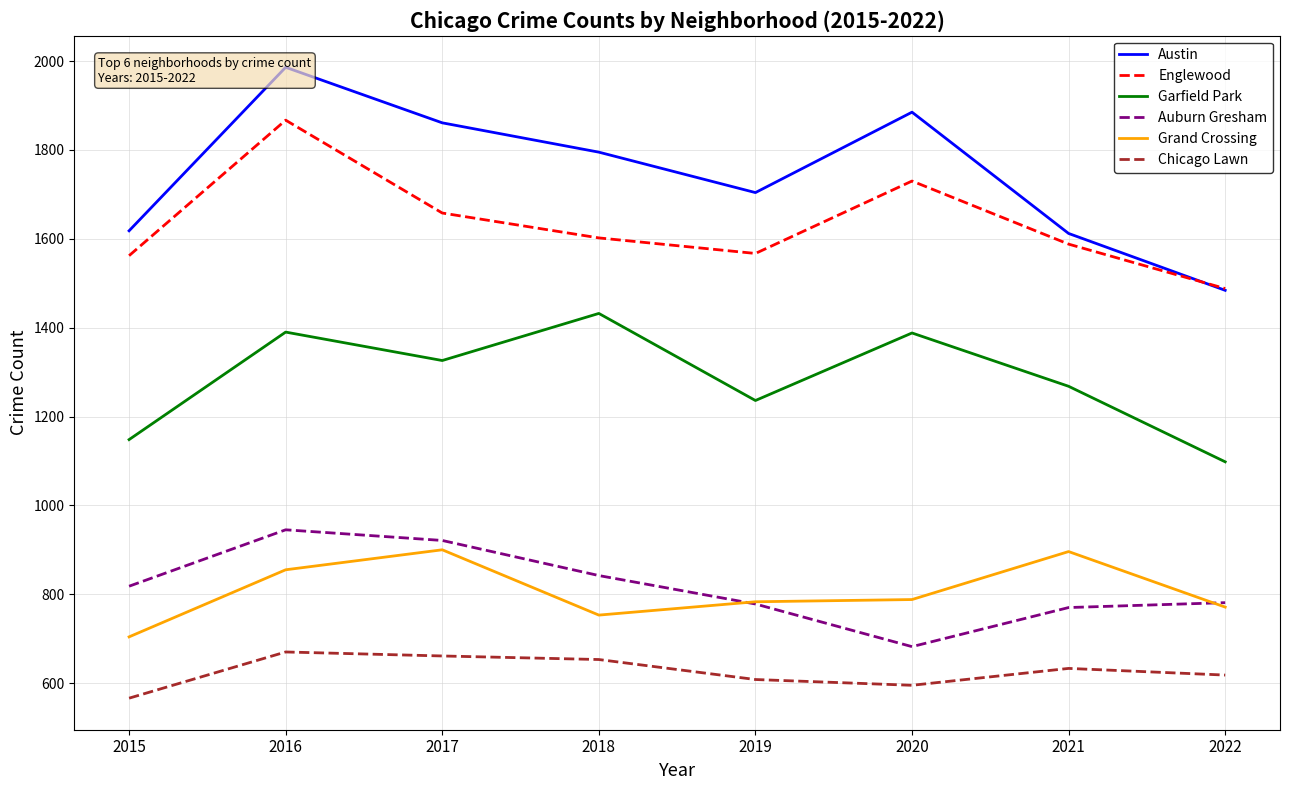

Where does the Austin series first go above 1795?

2016